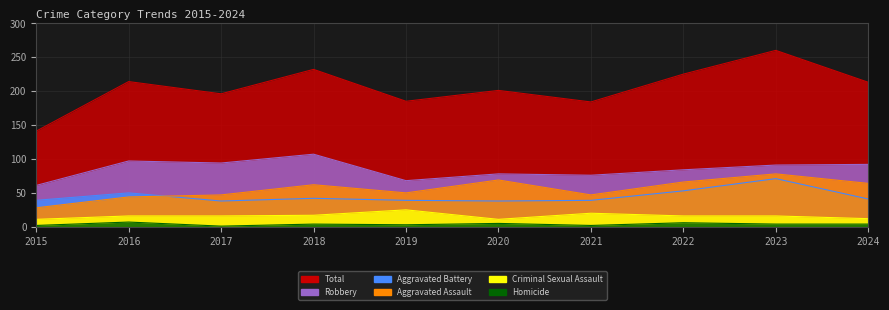

Which category has the highest value in the Total series?

2023